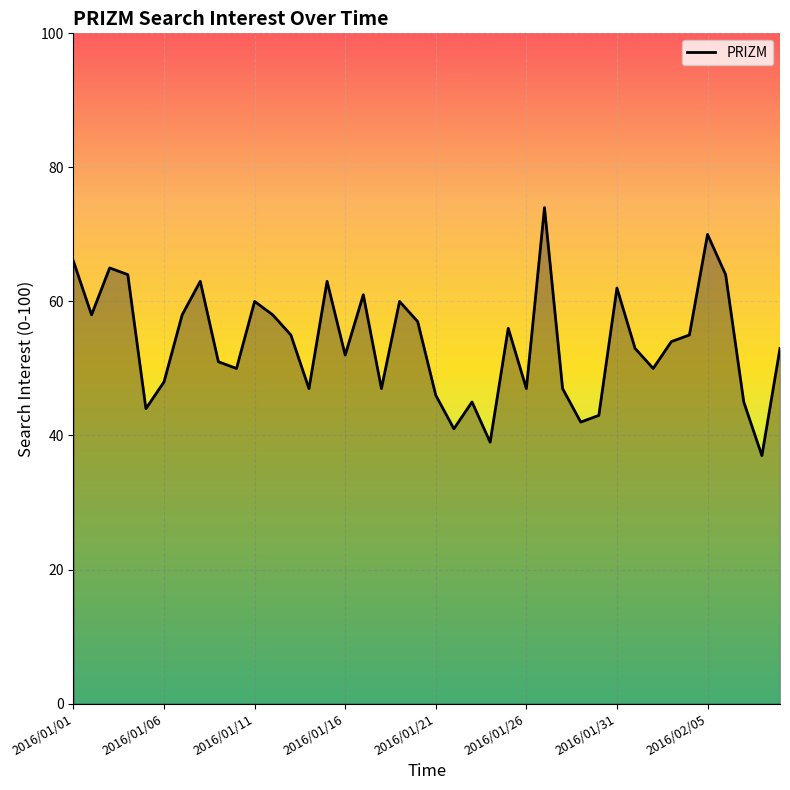

What is the greatest value displayed?

74